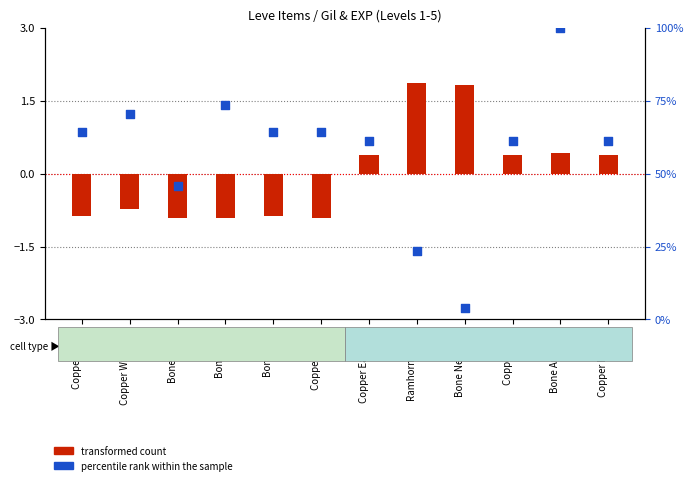

What is the total value across all series at Bone Armillae?

100.4